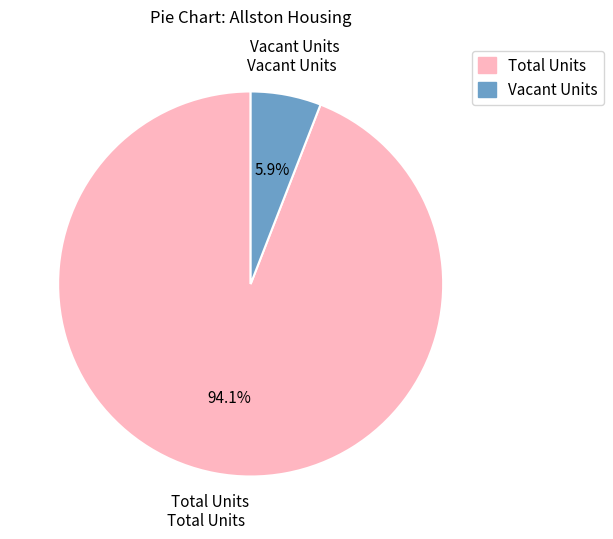

What is the largest slice in the pie chart?

Total Units